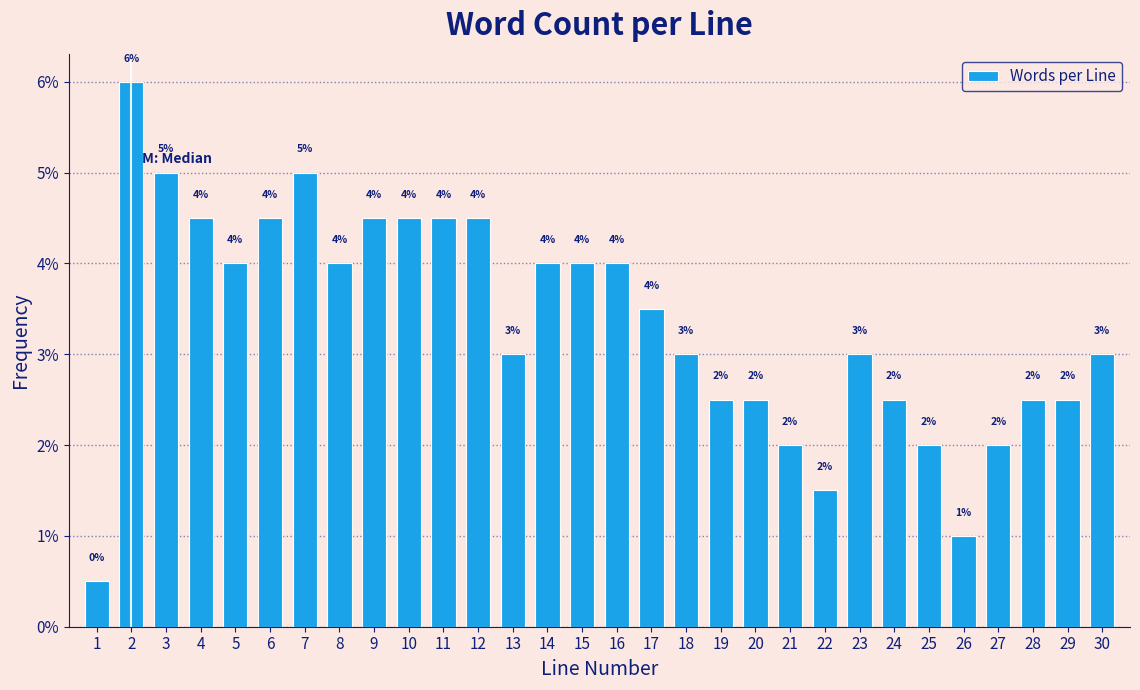

Does the chart contain any negative values?

No